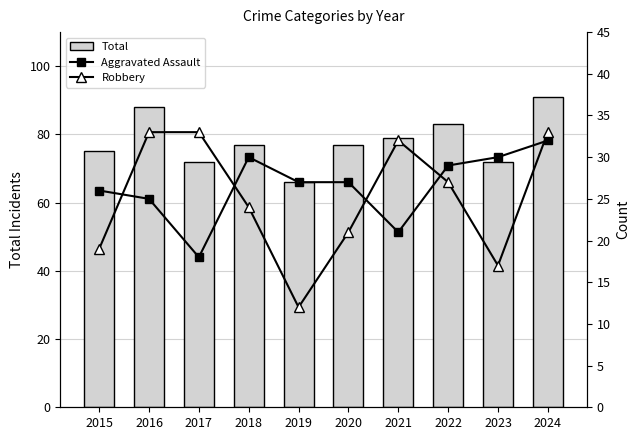

At which label does Total reach its minimum?

2019